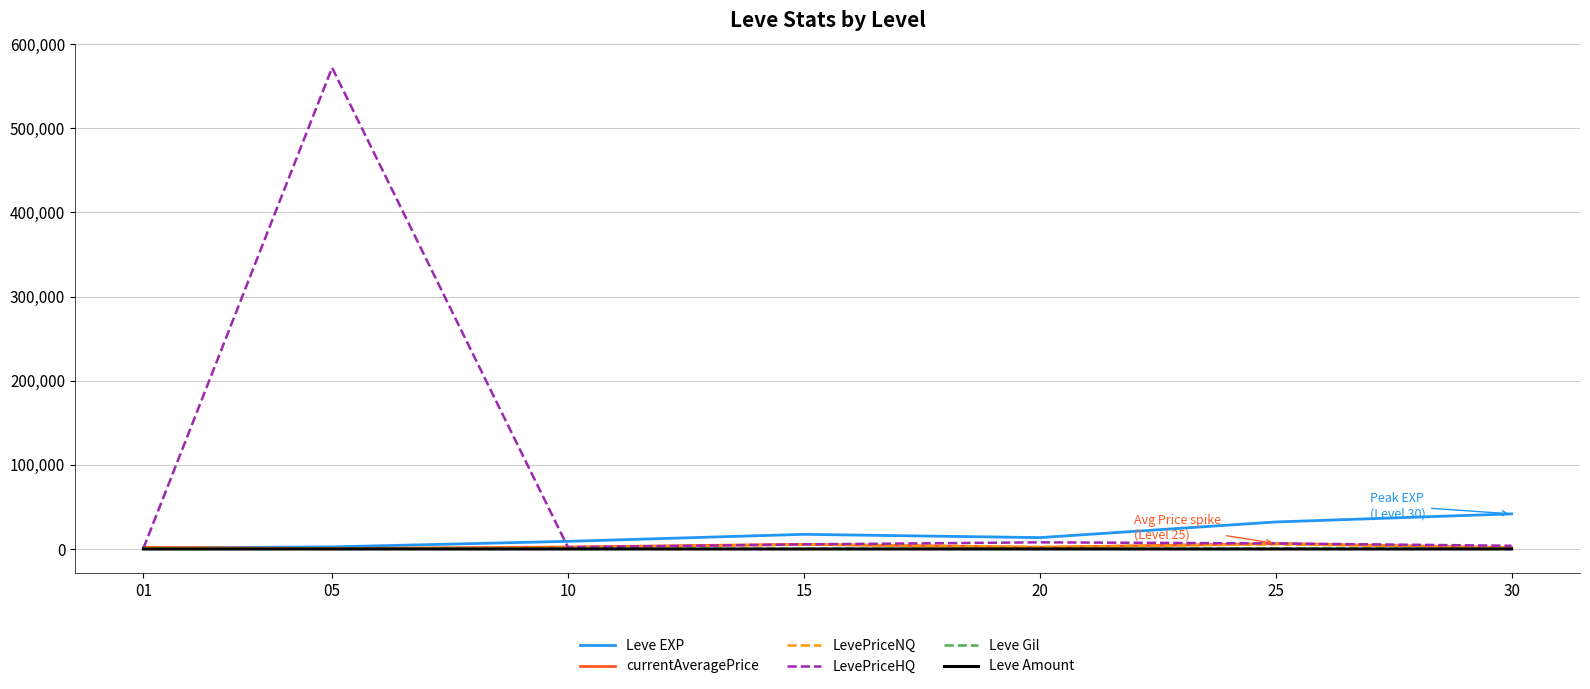

What is the maximum value shown in the chart?

572002